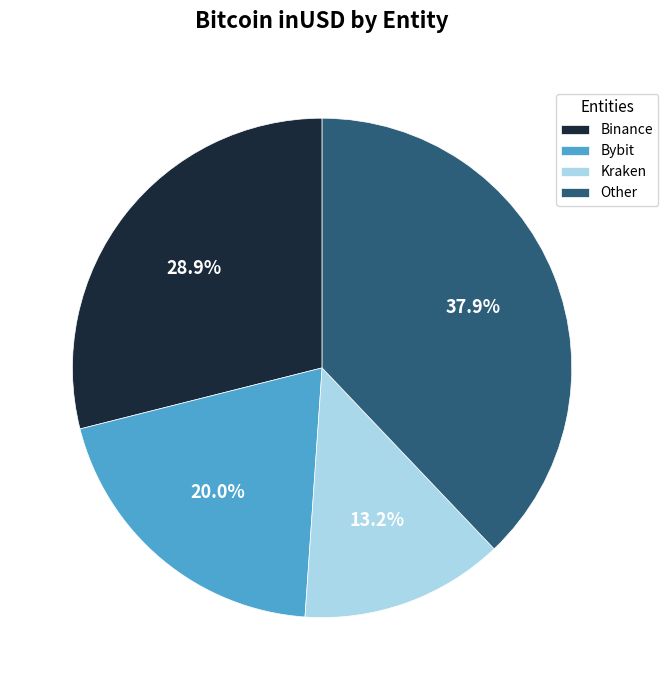

What is the ratio of the value at Kraken to the value at Binance?

0.5